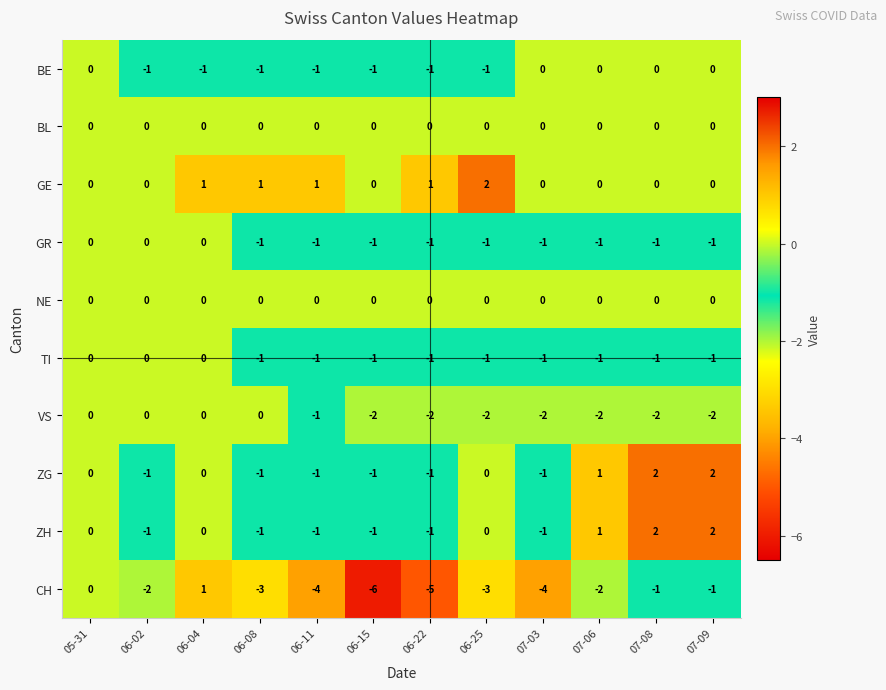

The ZH series shows 0 at 06-22. True or false?

False